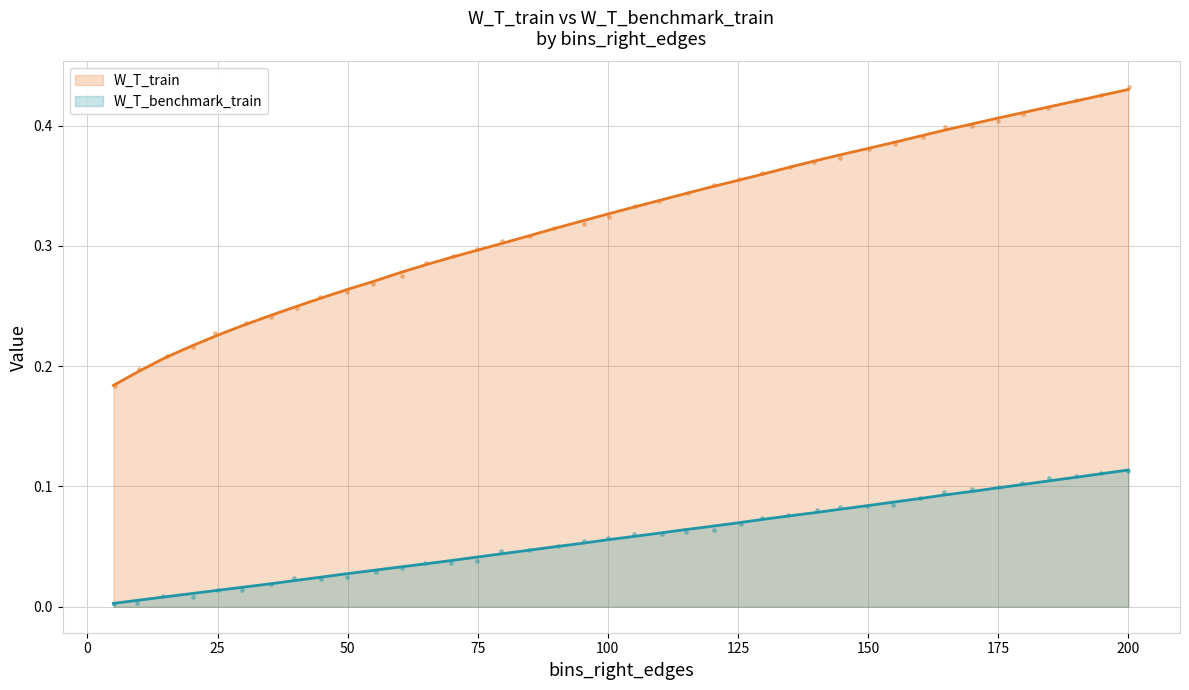

What is the total value across all series at 170?

0.5